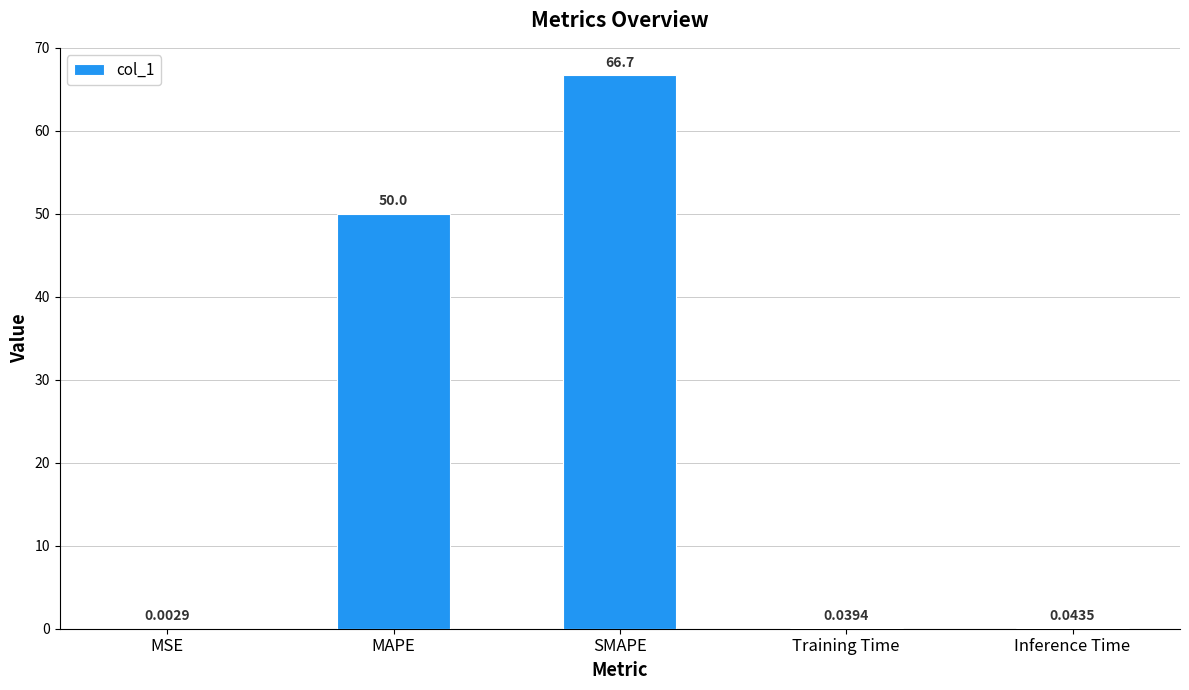

Between SMAPE and Training Time, which is larger?

SMAPE